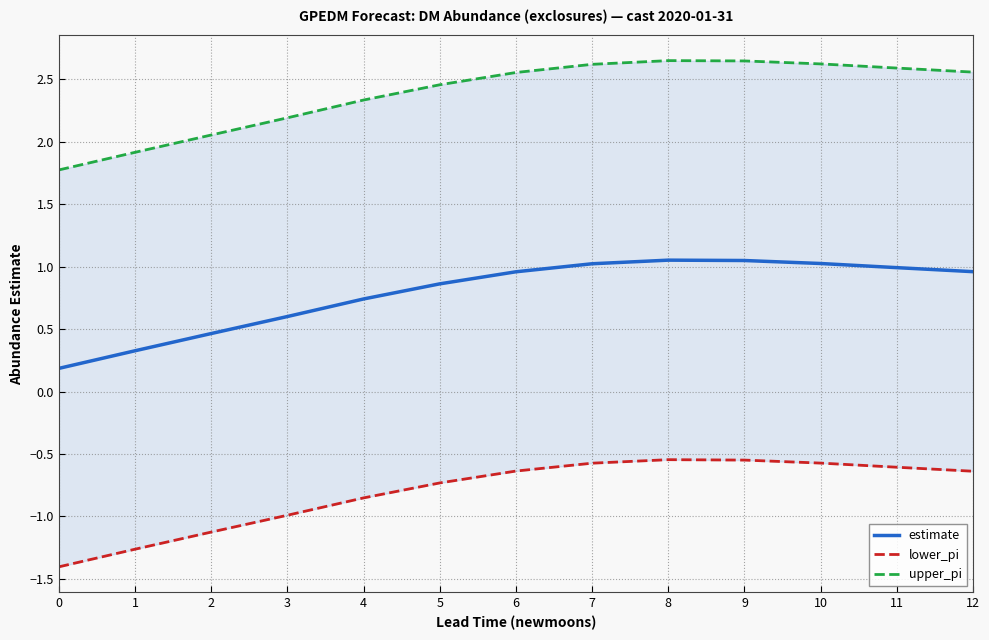

True or false: upper_pi and estimate intersect in this chart.

False